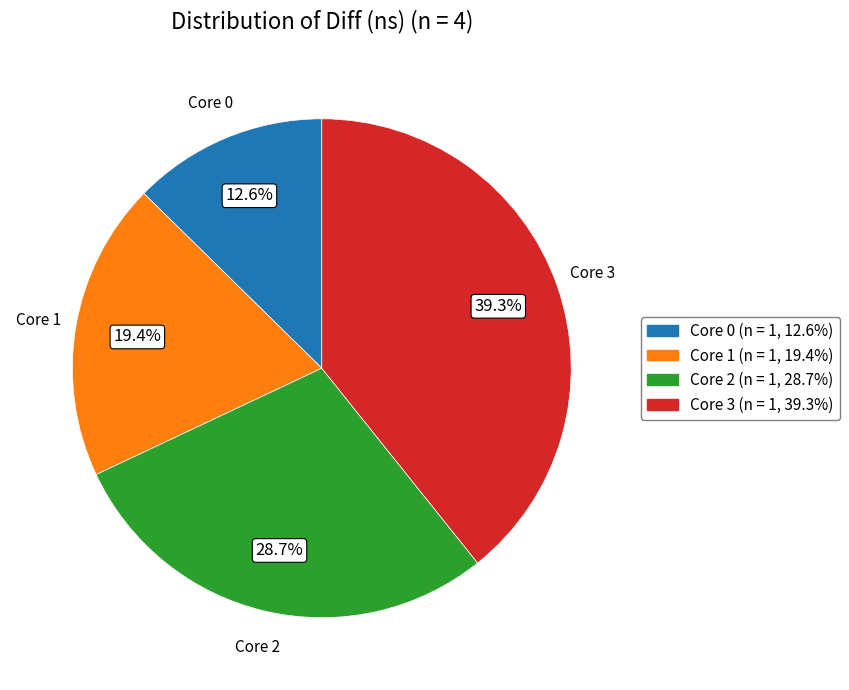

How many slices are in this pie chart?

4